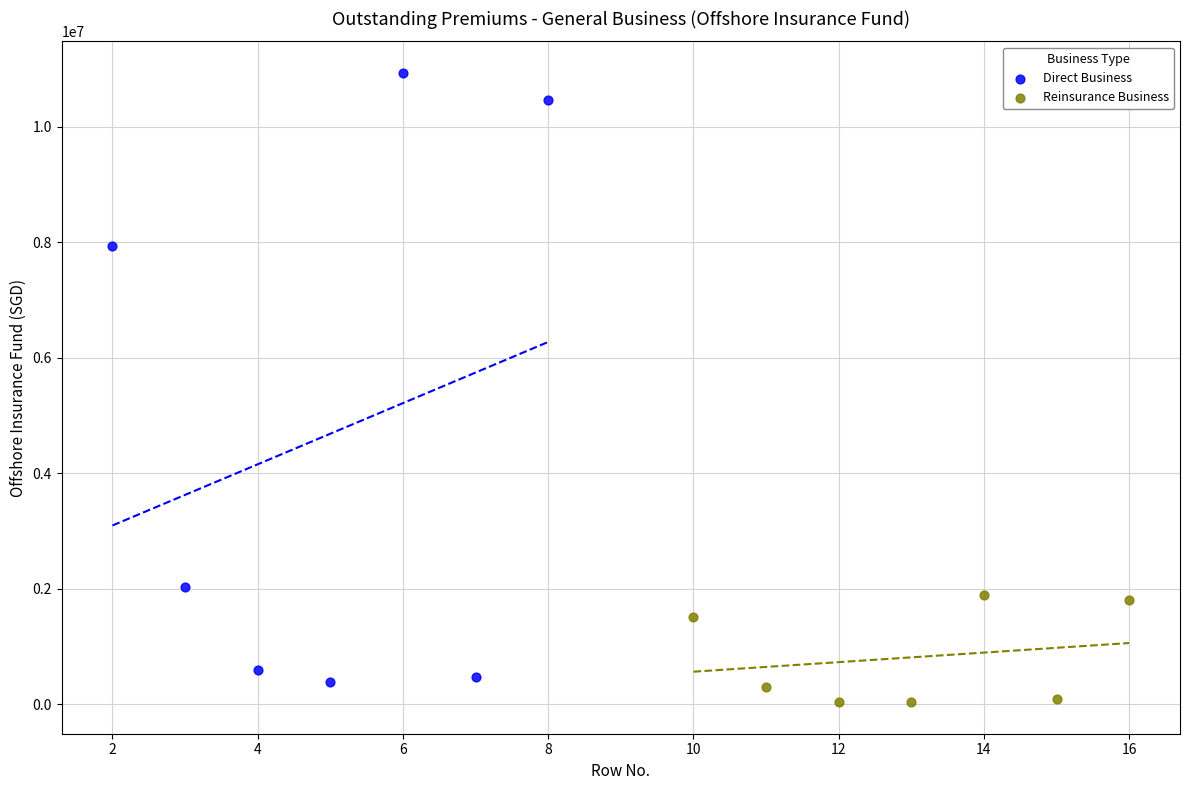

Which series has the widest spread of Y values?

Direct Business